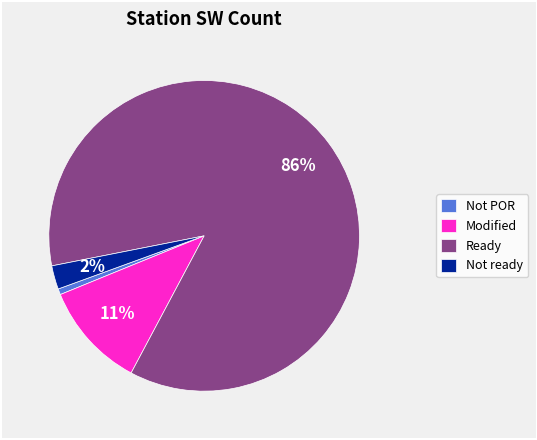

Does any single category account for the majority?

Yes